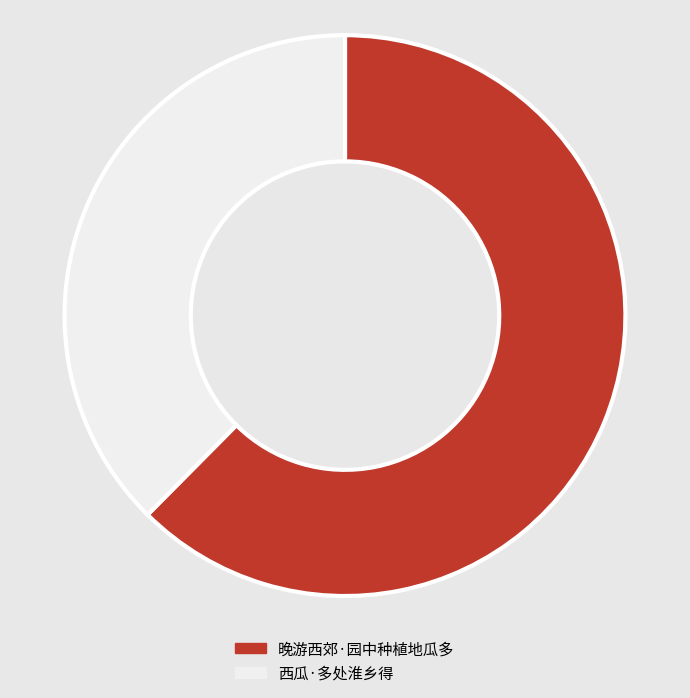

What is the ratio of the value at 晚游西郊·园中种植地瓜多 to the value at 西瓜·多处淮乡得?

1.7